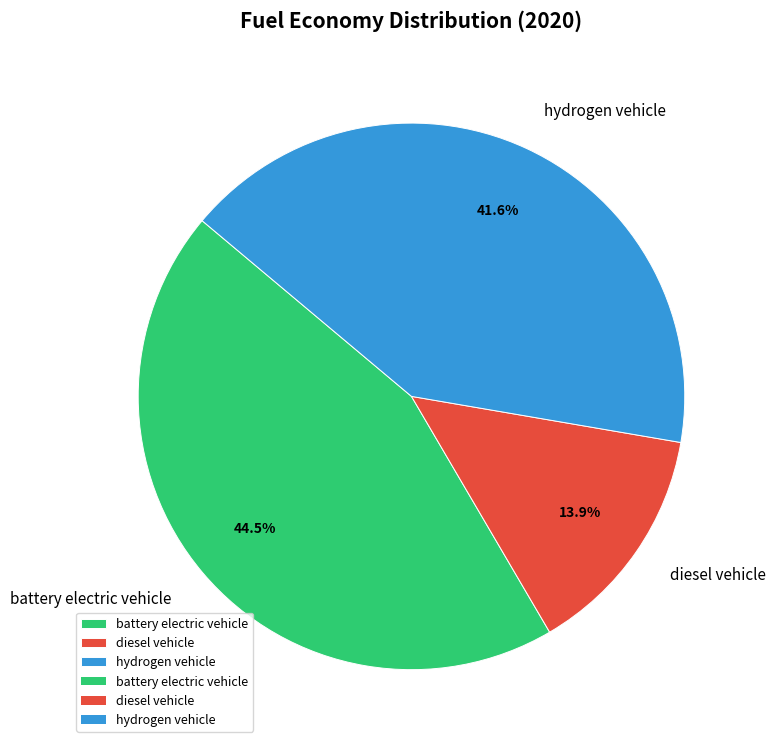

Does diesel vehicle account for over 50% of the chart?

No